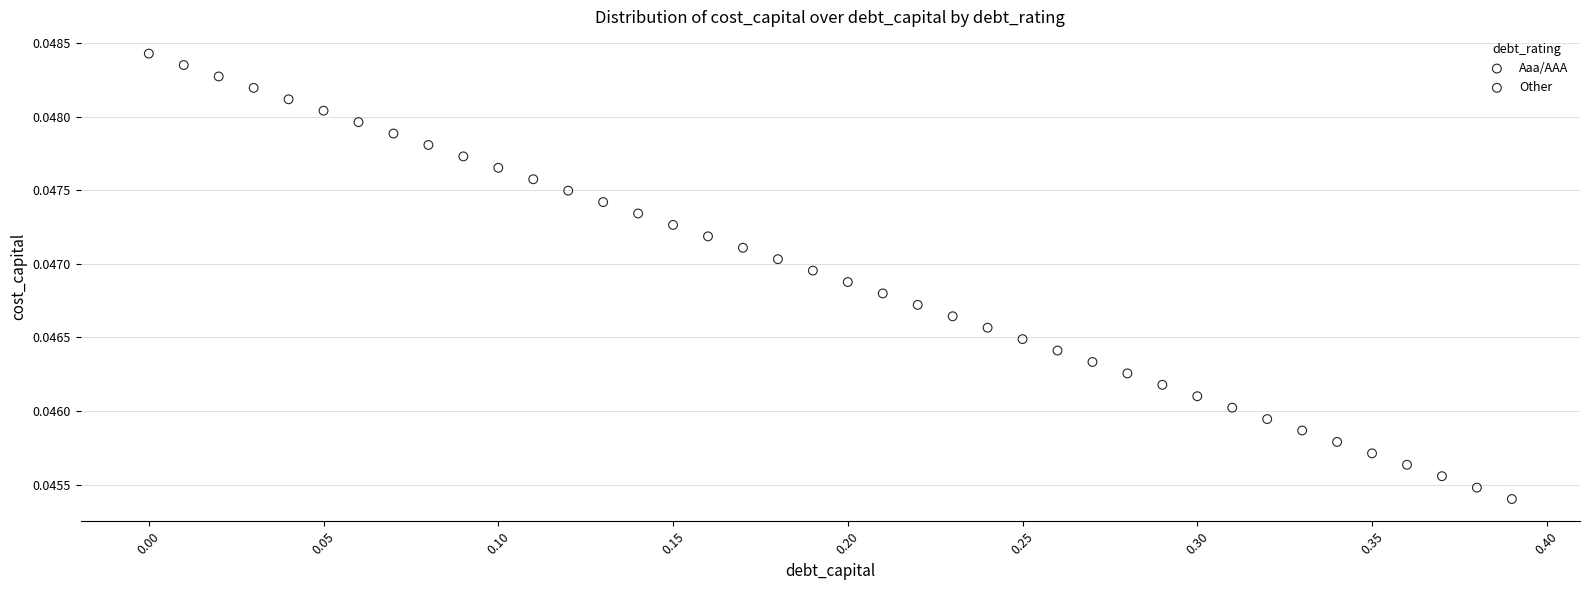

Which series contains the highest Y value?

Aaa/AAA